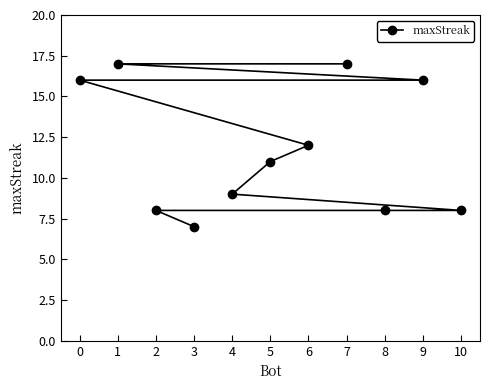

What is the greatest value displayed?

17